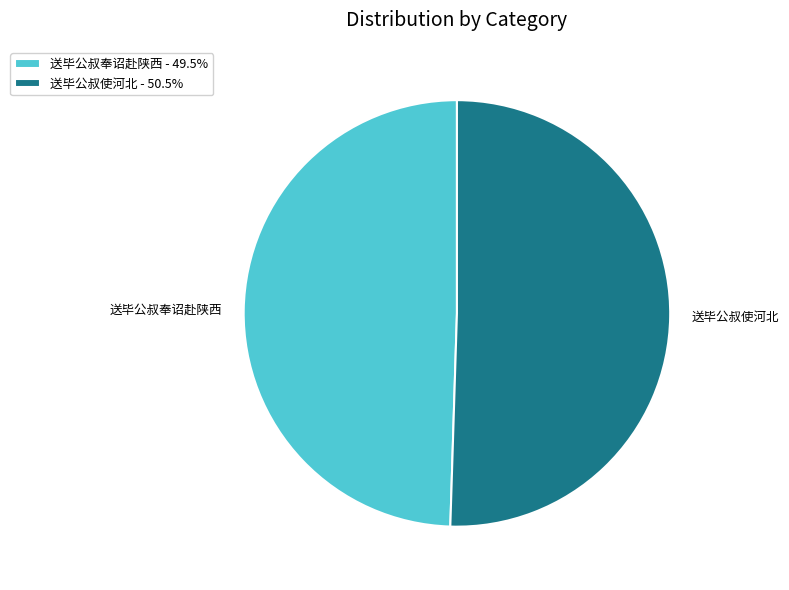

Between 送毕公叔使河北 and 送毕公叔奉诏赴陕西, which is larger?

送毕公叔使河北